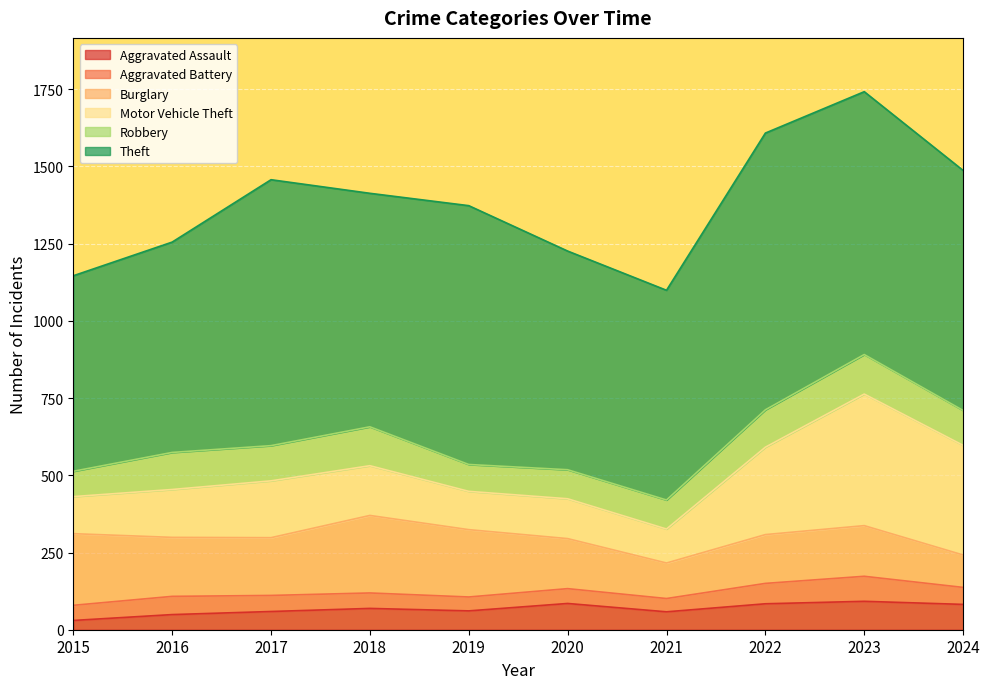

What is the difference between the Aggravated Battery values at 2023 and 2015?

32